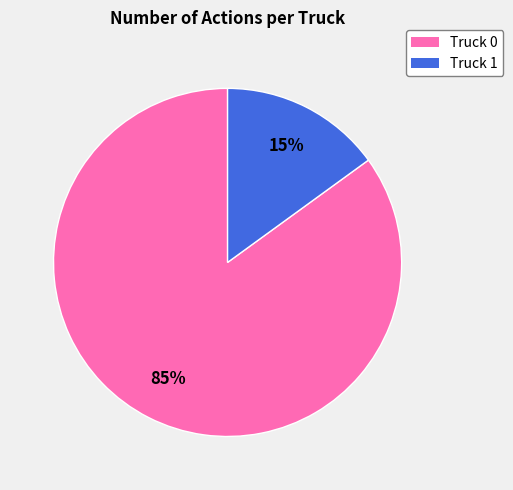

To the nearest percent, what is the combined percentage of Truck 1 and Truck 0?

100%